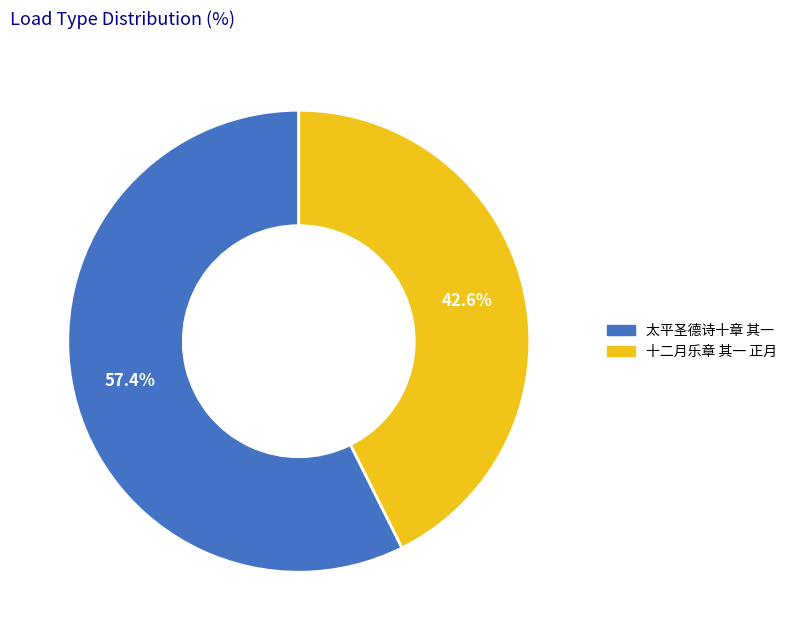

Which category accounts for the majority?

太平圣德诗十章 其一